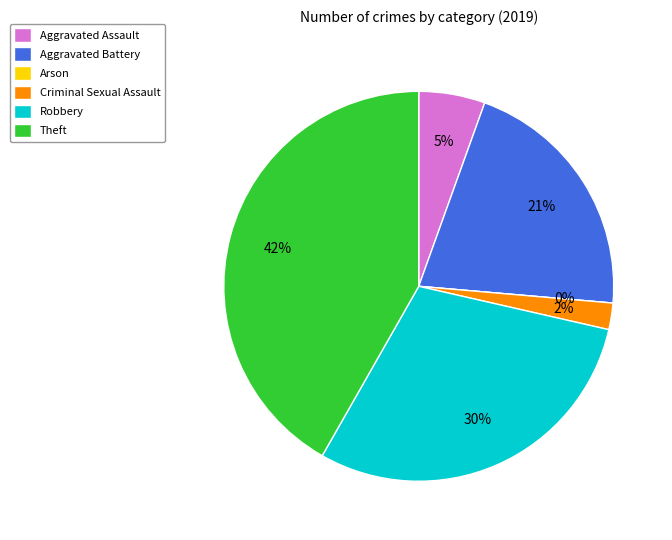

Which category has the smallest portion of the pie?

Arson